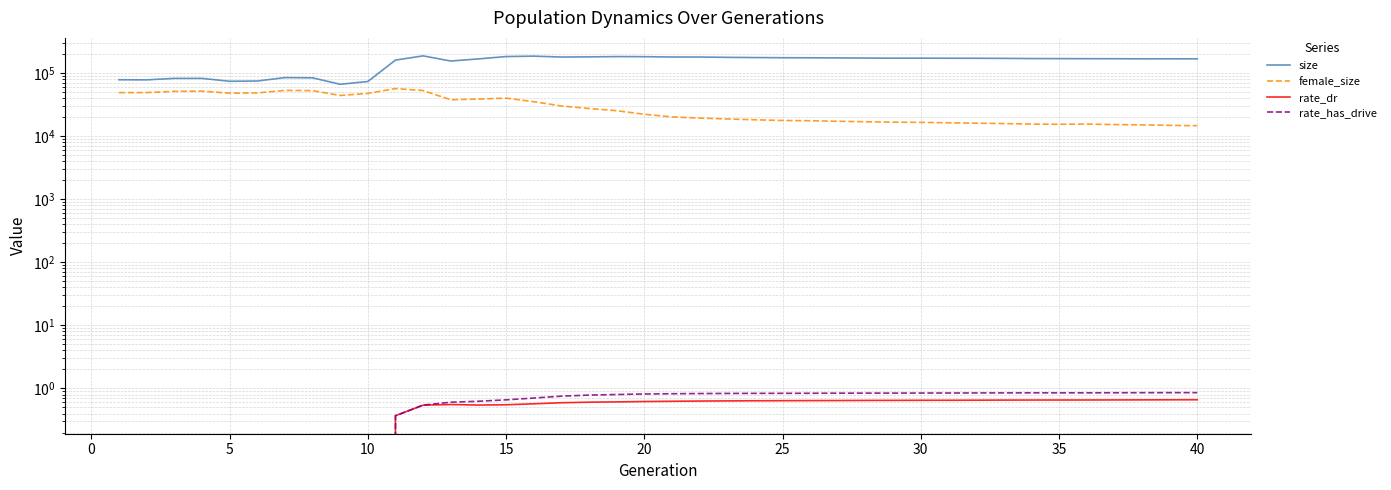

How many values in the size series are below 170554?

20